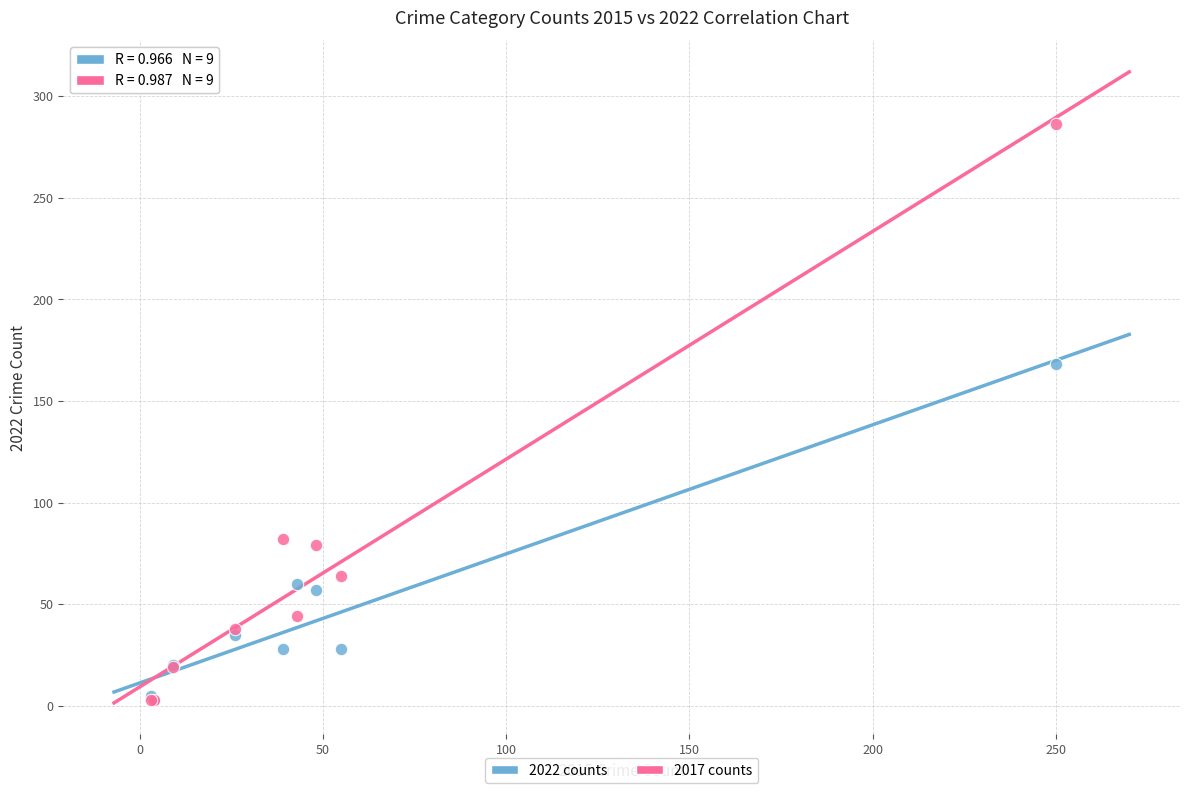

In the 2017 counts series, what Y value is closest to 144?

82